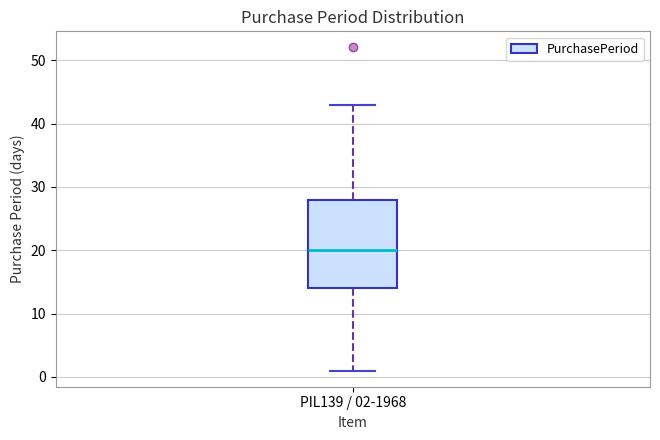

Where is the upper edge of the box for PIL139 / 02-1968 on the y-axis? The values are not printed on the chart, so give them approximately, as read against the axis.

28